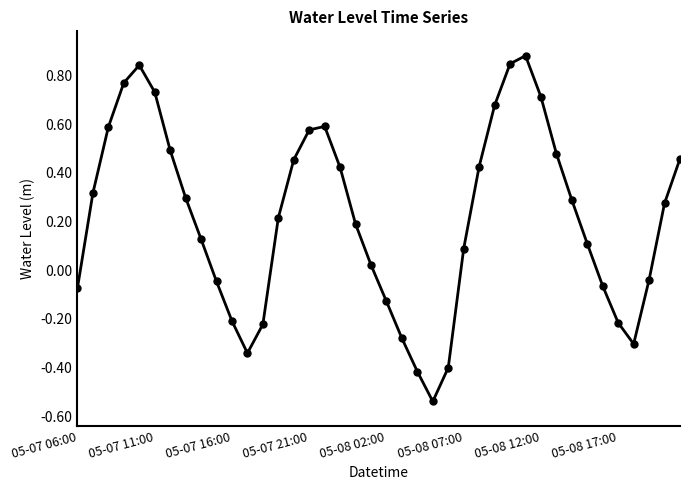

True or false: there are more than 0 points higher than both neighbors.

True